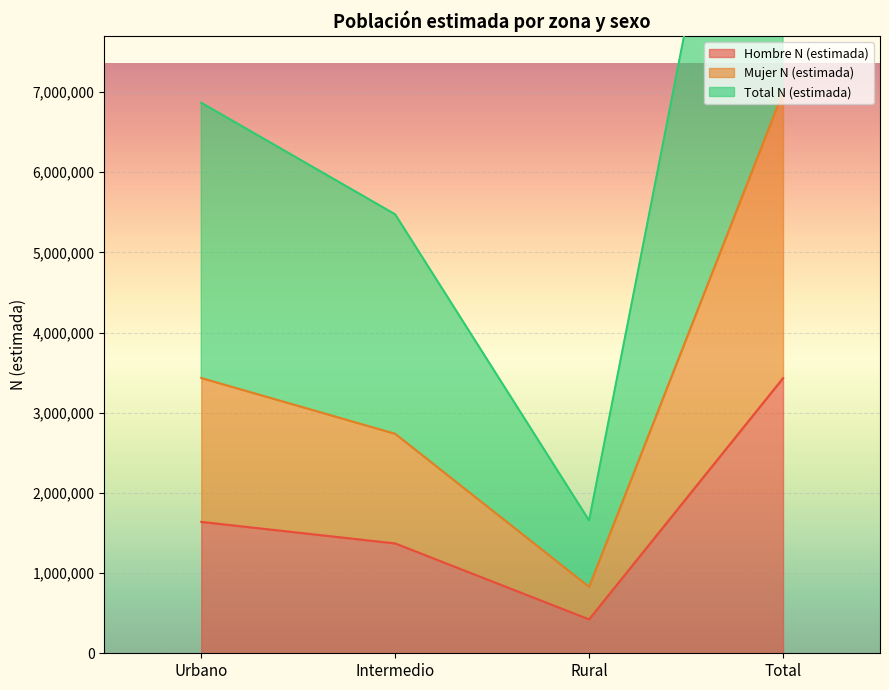

What is the sum of all Total N (estimada) values?

27992872